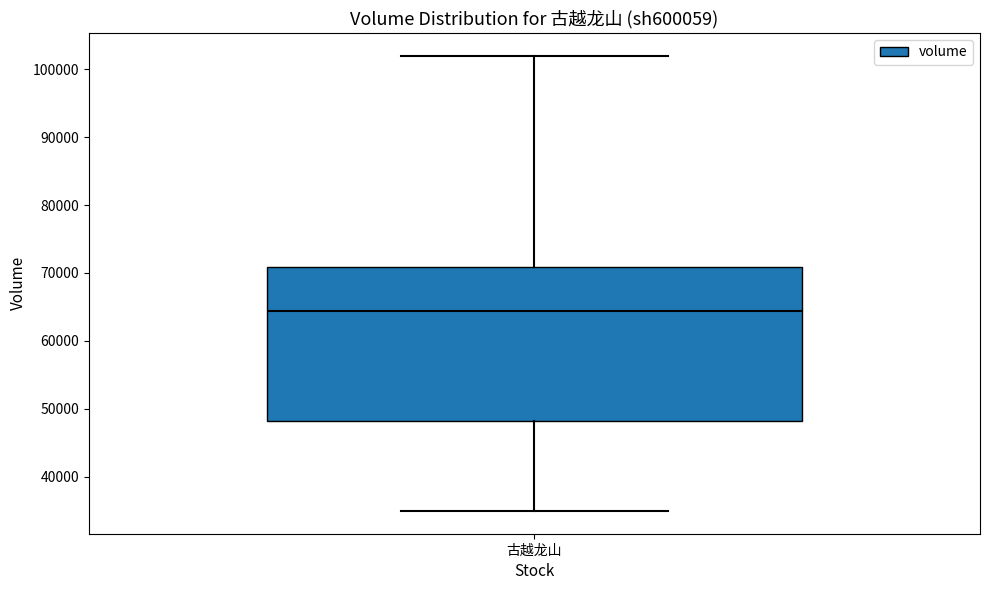

Transcribe this box plot: give where the median line is, the range the box spans, and where the two whiskers end, as read against the y-axis. The values are not printed on the chart, so give them approximately, as read against the axis.

median 64000, box 48000 to 71000, whiskers 35000 to 102000